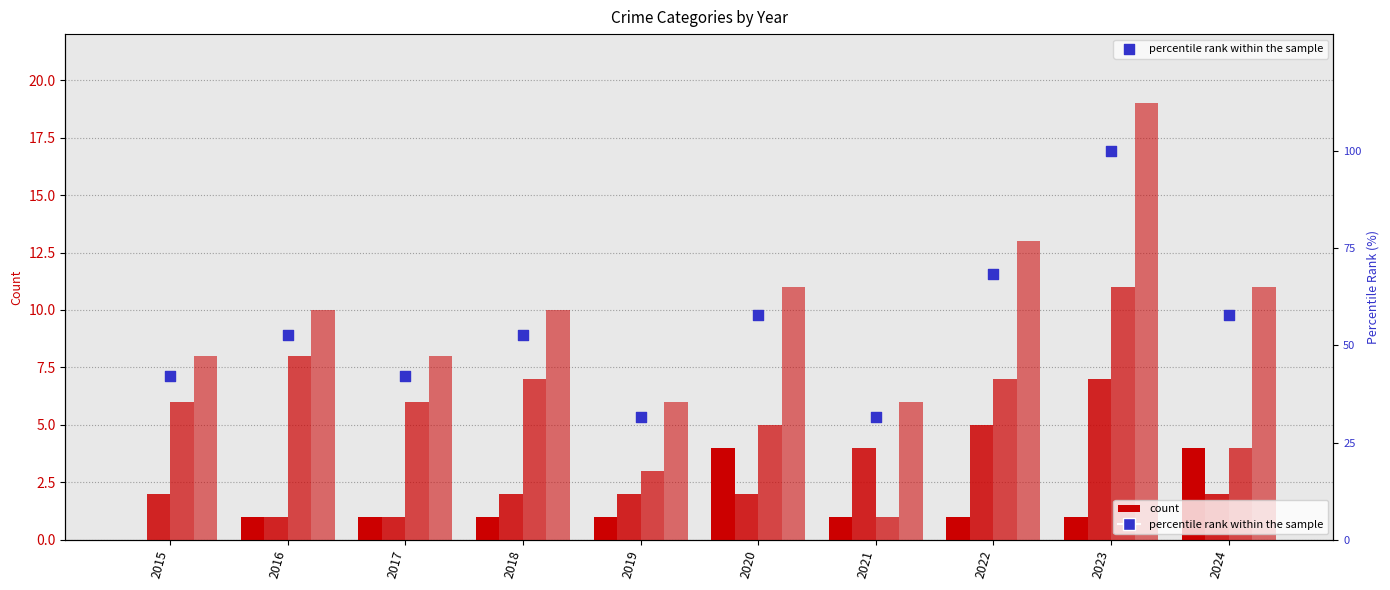

Which series reaches the minimum Y coordinate?

Aggravated Assault